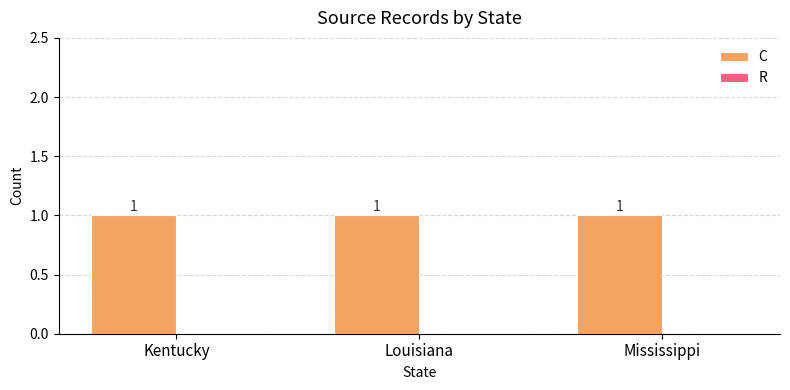

What is the difference between the highest and lowest values at Kentucky?

1